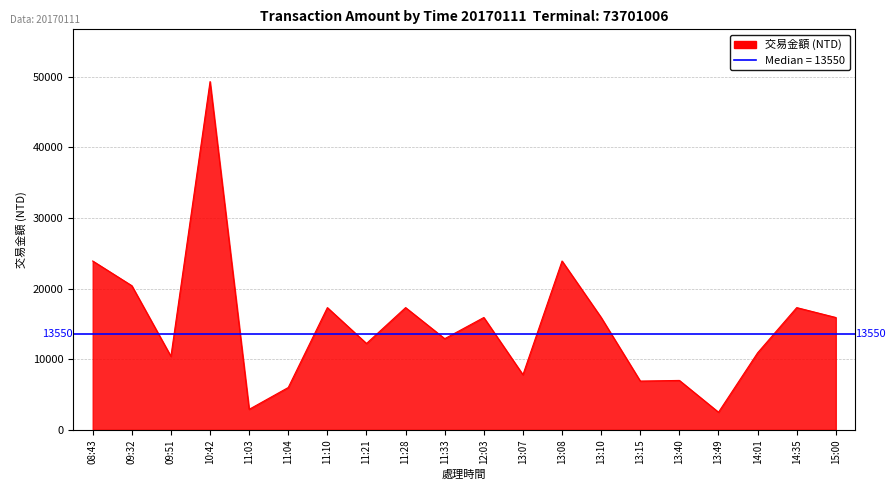

At which category does the chart reach its minimum across all series?

13:49